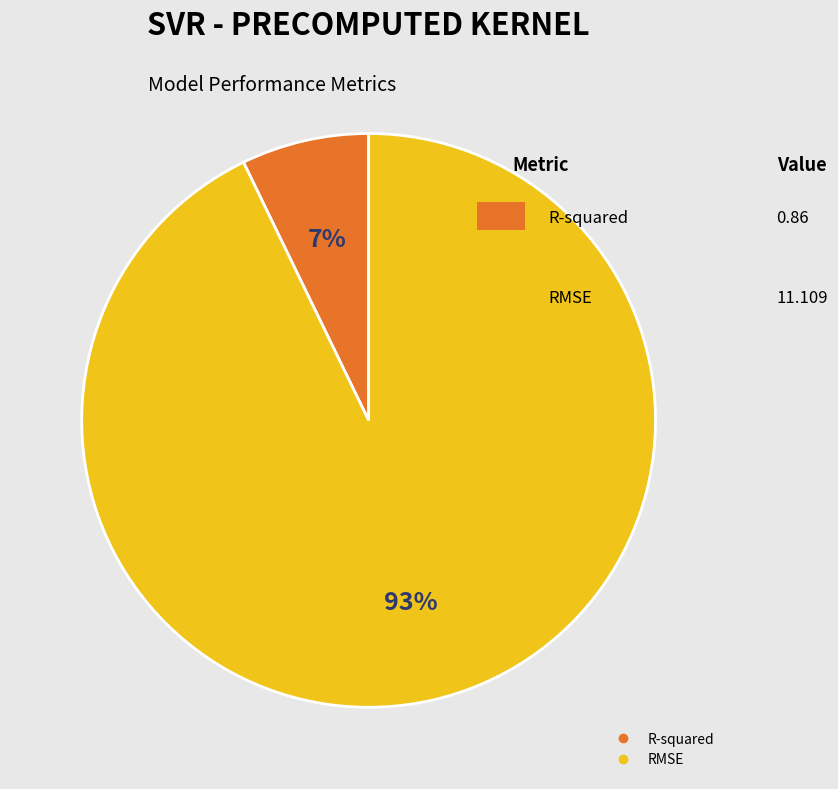

The R-squared slice represents 1% of the pie. True or false?

False